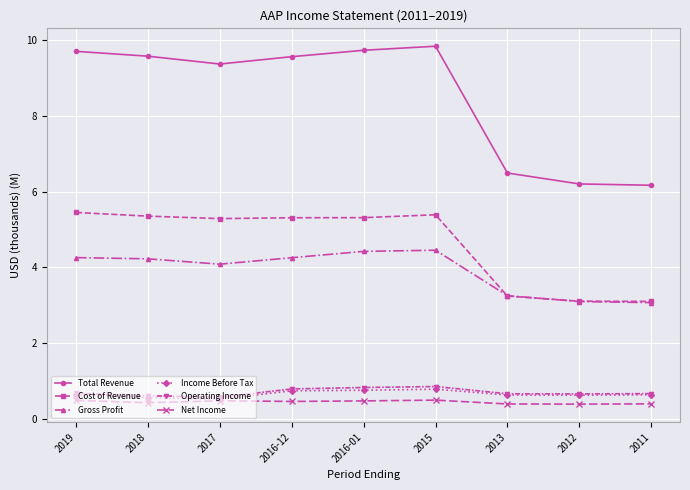

Is the value of Income Before Tax at 2017 greater than the value of Operating Income at 2015?

No